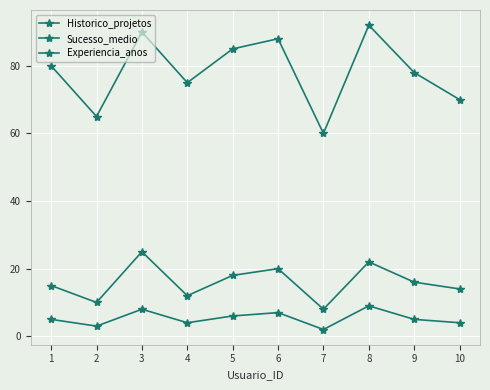

Reading left to right, list all the values displayed in this chart.

Historico_projetos: 15	10	25	12	18	20	8	22	16	14
Sucesso_medio: 80	65	90	75	85	88	60	92	78	70
Experiencia_anos: 5	3	8	4	6	7	2	9	5	4